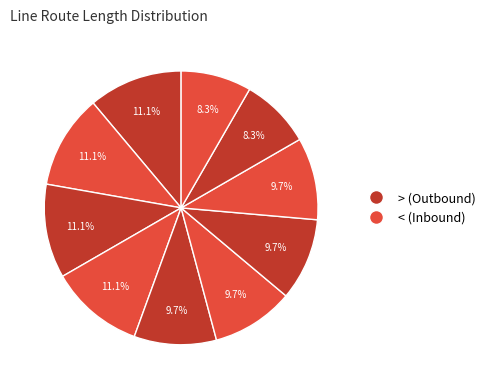

Count the number of slices in the pie.

10